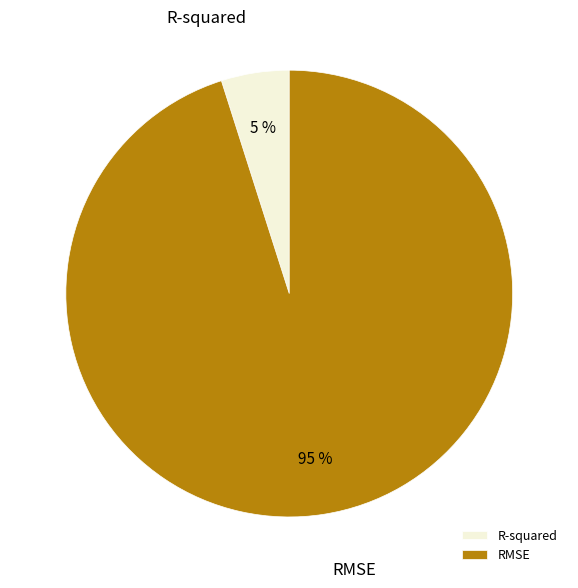

To the nearest percent, what is the combined percentage of RMSE and R-squared?

100%